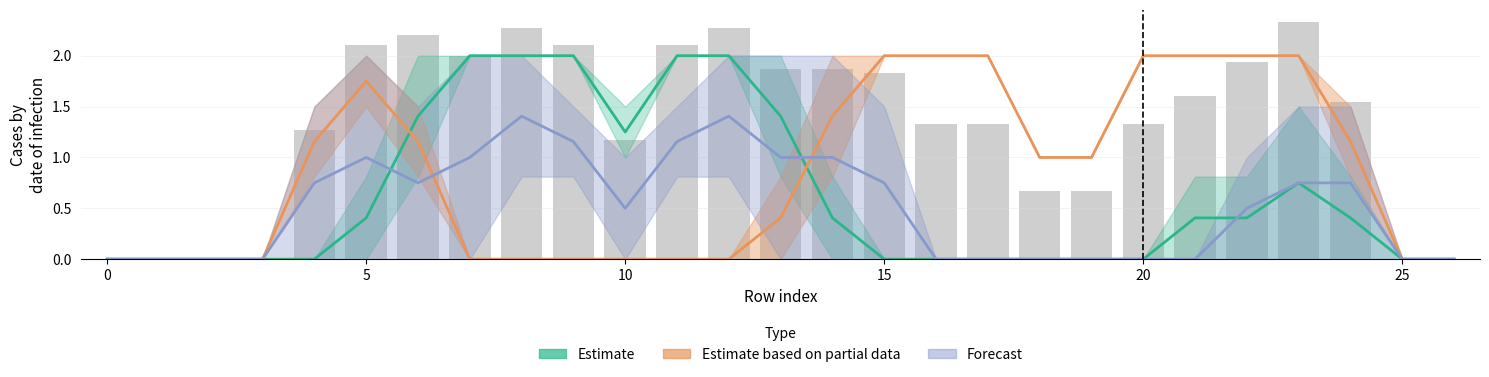

Reading right to left, what are all the values shown in this chart?

col_10: row_26=0.0	row_25=0.0	row_24=0.0	row_23=0.0	row_22=0.0	row_21=0.0	row_20=0.0	row_19=0.0	row_18=0.0	row_17=0.0	row_16=0.0	row_15=0.0	row_14=0.0	row_13=0.8	row_12=2.0	row_11=2.0	row_10=1.0	row_9=2.0	row_8=2.0	row_7=2.0	row_6=0.8	row_5=0.0	row_4=0.0	row_3=0.0	row_2=0.0	row_1=0.0	row_0=0.0
col_13: row_26=0.0	row_25=0.0	row_24=1.5	row_23=1.5	row_22=1.0	row_21=0.0	row_20=0.0	row_19=0.0	row_18=0.0	row_17=0.0	row_16=0.0	row_15=1.5	row_14=2.0	row_13=2.0	row_12=2.0	row_11=0.8	row_10=0.0	row_9=0.8	row_8=2.0	row_7=2.0	row_6=1.5	row_5=2.0	row_4=1.5	row_3=0.0	row_2=0.0	row_1=0.0	row_0=0.0
col_16: row_26=0.0	row_25=0.0	row_24=1.5	row_23=2.0	row_22=2.0	row_21=2.0	row_20=2.0	row_19=1.0	row_18=1.0	row_17=2.0	row_16=2.0	row_15=2.0	row_14=2.0	row_13=0.8	row_12=0.0	row_11=0.0	row_10=0.0	row_9=0.0	row_8=0.0	row_7=0.0	row_6=1.5	row_5=2.0	row_4=1.5	row_3=0.0	row_2=0.0	row_1=0.0	row_0=0.0
col_17: row_26=0.0	row_25=0.0	row_24=0.8	row_23=2.0	row_22=2.0	row_21=2.0	row_20=2.0	row_19=1.0	row_18=1.0	row_17=2.0	row_16=2.0	row_15=2.0	row_14=0.8	row_13=0.0	row_12=0.0	row_11=0.0	row_10=0.0	row_9=0.0	row_8=0.0	row_7=0.0	row_6=0.8	row_5=1.5	row_4=0.8	row_3=0.0	row_2=0.0	row_1=0.0	row_0=0.0
col_9: row_26=0.0	row_25=0.0	row_24=0.0	row_23=0.0	row_22=0.0	row_21=0.0	row_20=0.0	row_19=0.0	row_18=0.0	row_17=0.0	row_16=0.0	row_15=0.0	row_14=0.0	row_13=0.0	row_12=0.8	row_11=1.5	row_10=1.0	row_9=1.5	row_8=0.8	row_7=0.0	row_6=0.0	row_5=0.0	row_4=0.0	row_3=0.0	row_2=0.0	row_1=0.0	row_0=0.0
col_11: row_26=0.0	row_25=0.0	row_24=0.8	row_23=1.5	row_22=0.8	row_21=0.8	row_20=0.0	row_19=0.0	row_18=0.0	row_17=0.0	row_16=0.0	row_15=0.0	row_14=0.8	row_13=2.0	row_12=2.0	row_11=2.0	row_10=1.5	row_9=2.0	row_8=2.0	row_7=2.0	row_6=2.0	row_5=0.8	row_4=0.0	row_3=0.0	row_2=0.0	row_1=0.0	row_0=0.0